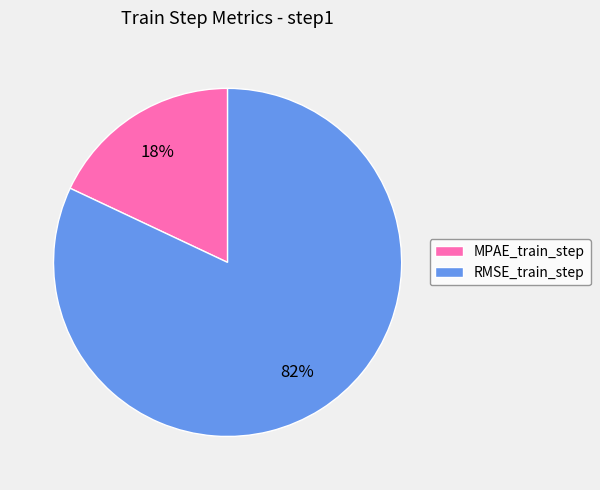

Count the number of slices in the pie.

2